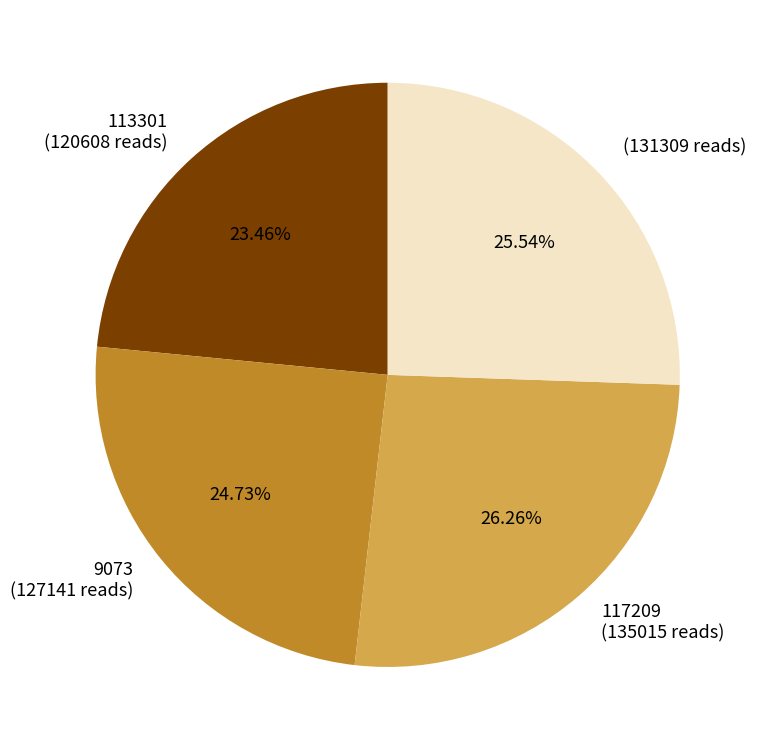

Does any single category account for the majority?

No